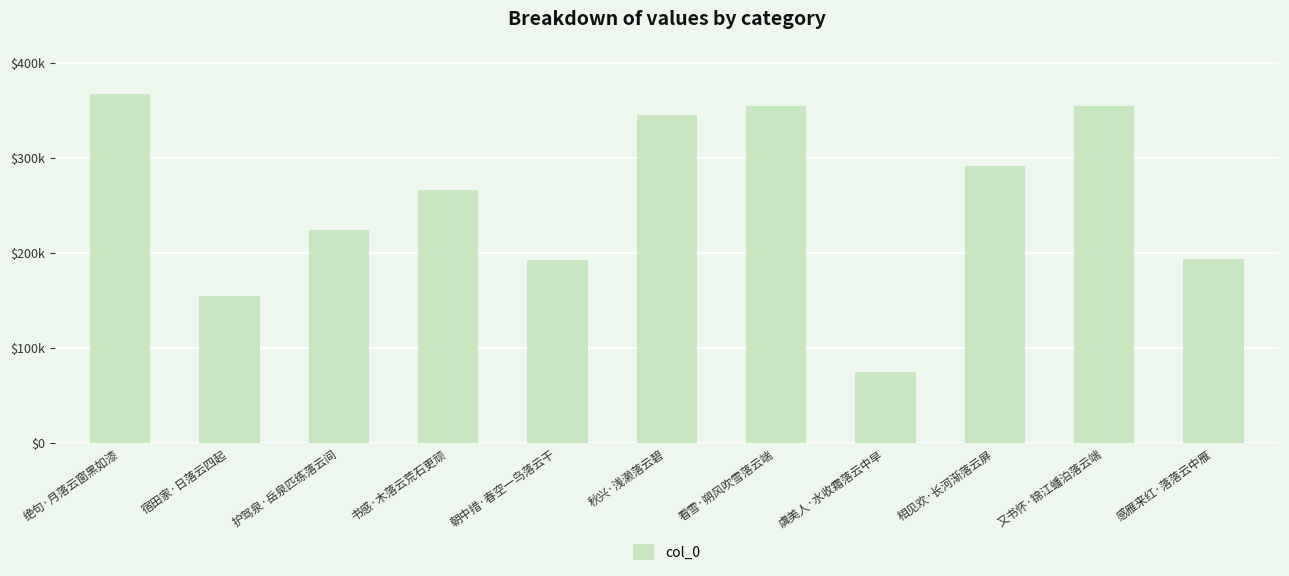

List the labels in order of value, largest first.

绝句·月落云窗黑如漆, 又书怀·锦江蟠泊落云端, 看雪·朔风吹雪落云端, 秋兴·浅濑落云碧, 相见欢·长河渐落云屏, 书感·木落云荒石更顽, 护驾泉·岳泉匹练落云间, 感雁来红·落落云中雁, 朝中措·春空一鸟落云干, 宿田家·日落云四起, 虞美人·水收霜落云中早